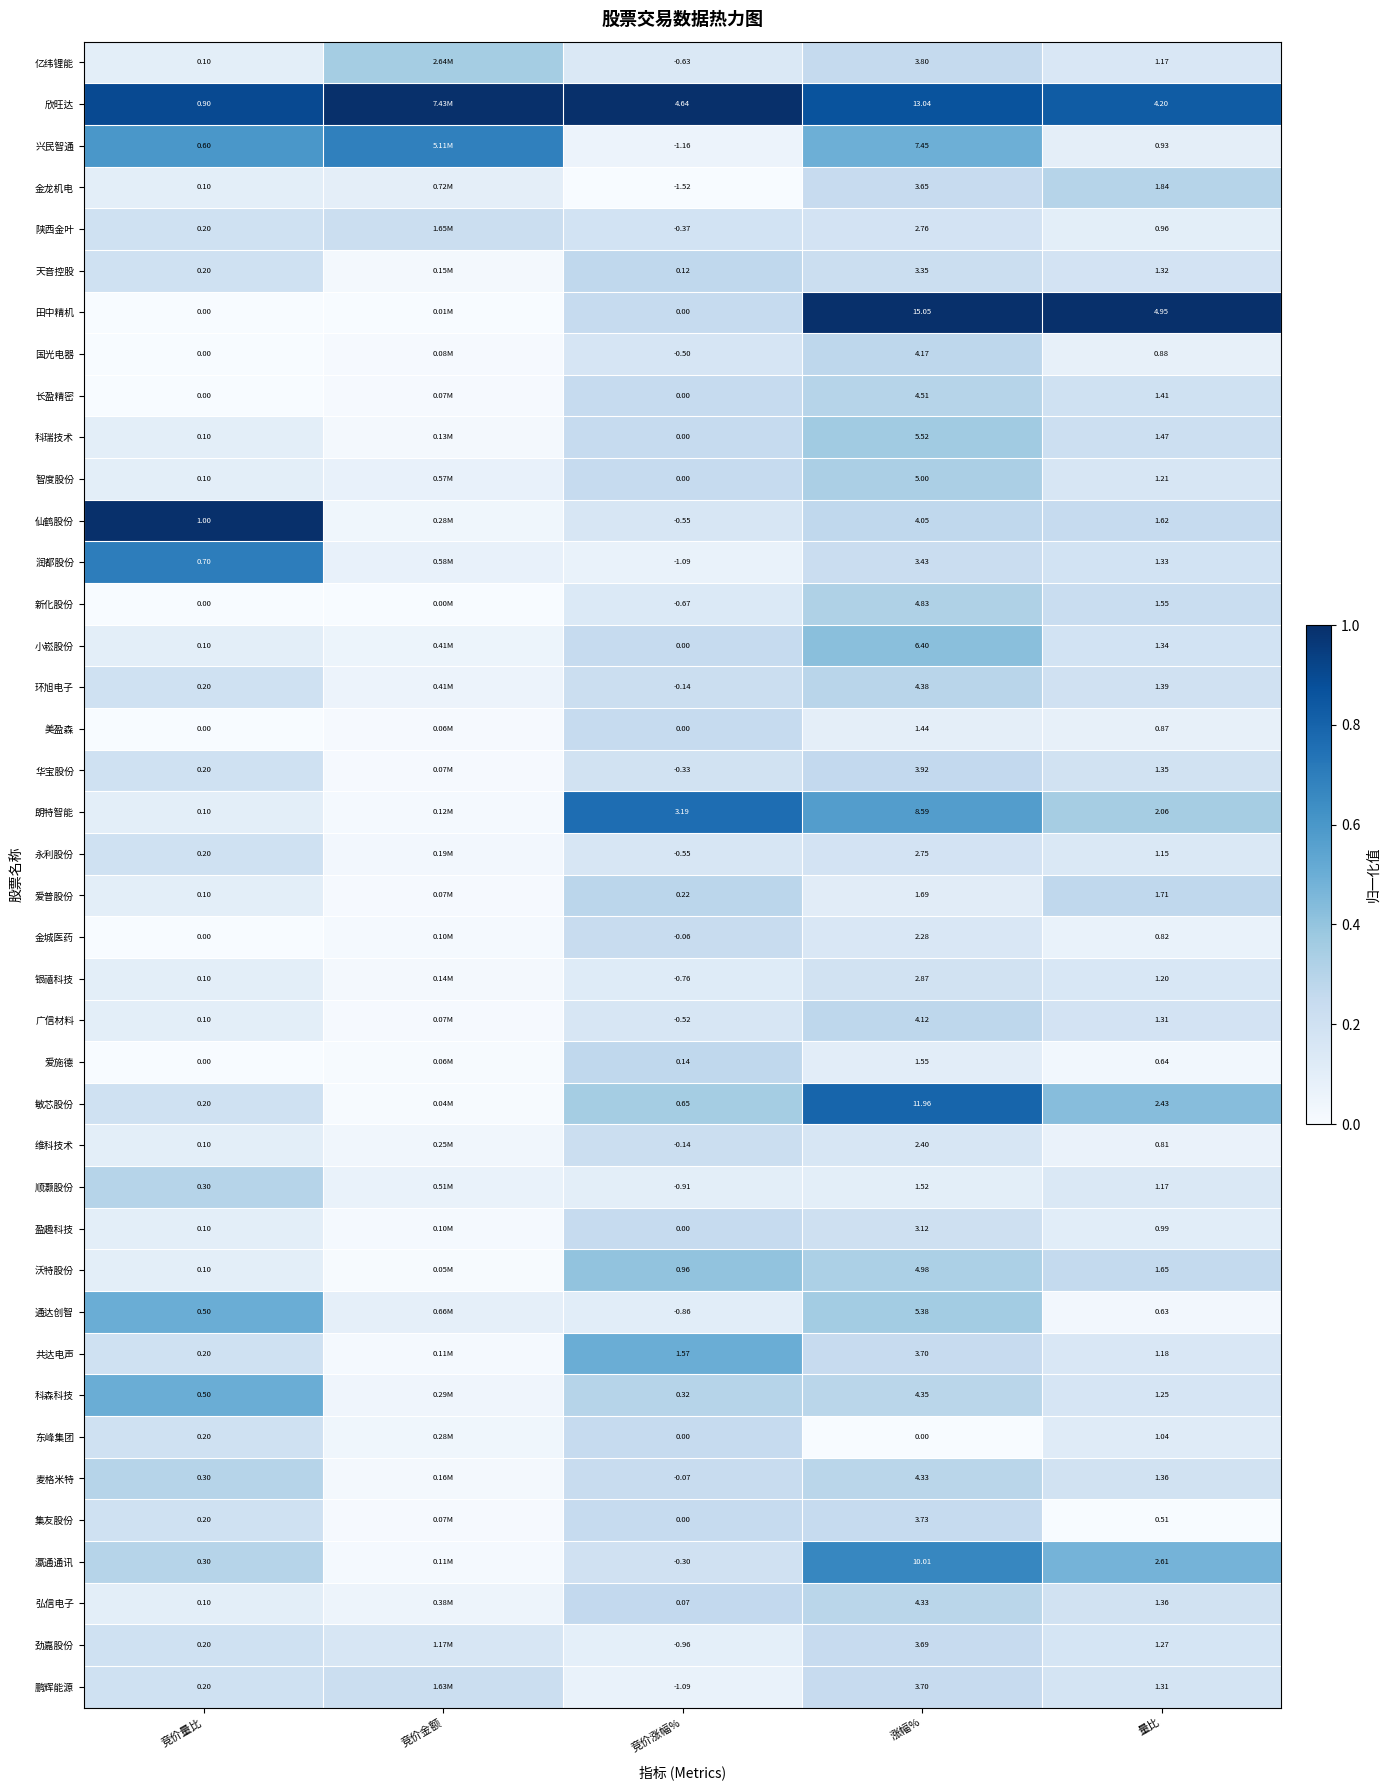

What is the difference between the highest and lowest values at 涨幅%?

1.0